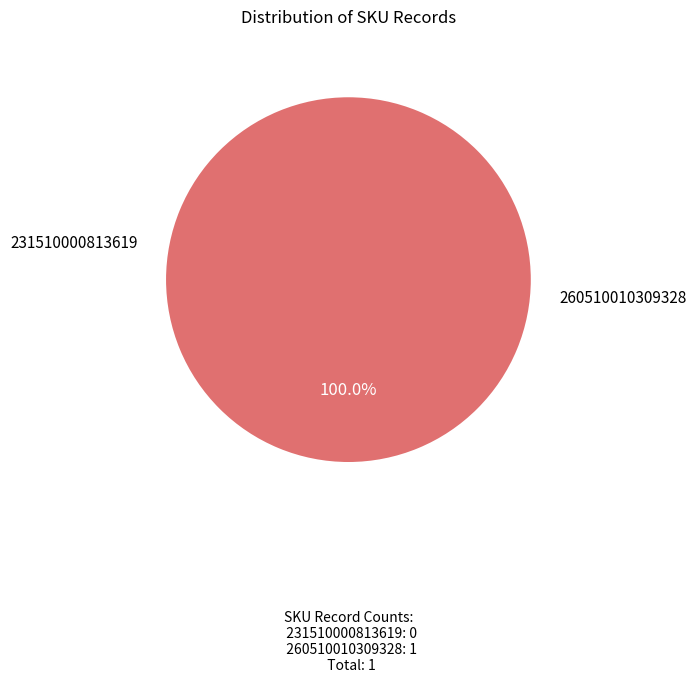

True or false: 231510000813619 accounts for 1% of the total.

False